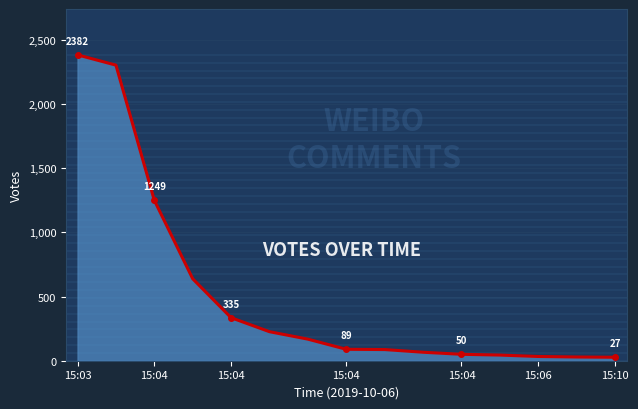

What is the difference between the maximum and minimum values?

2355